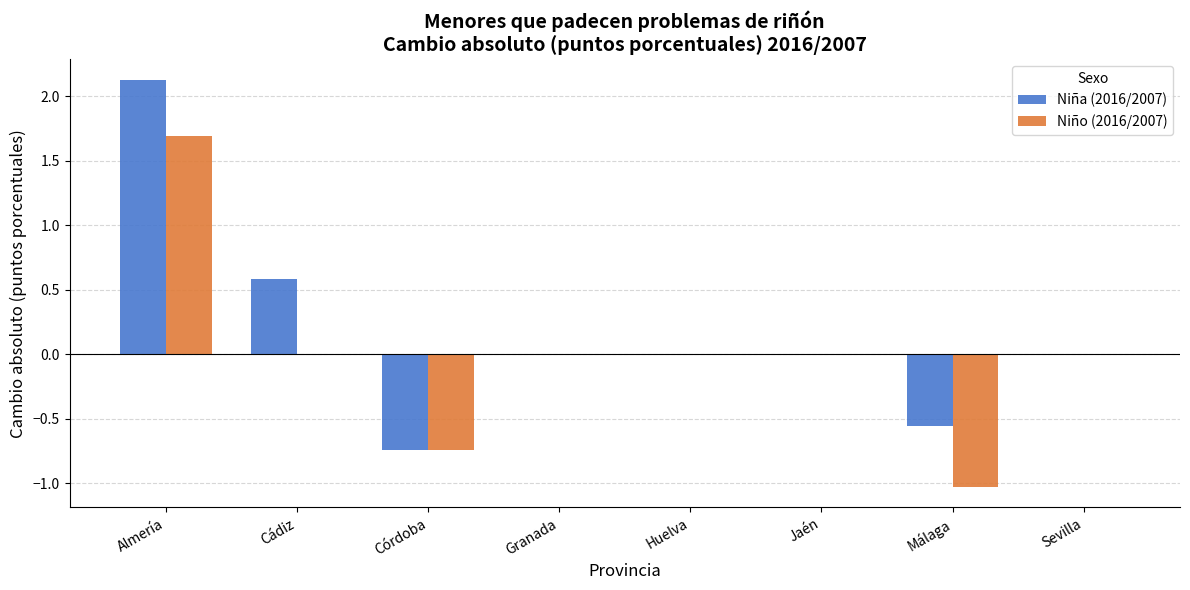

At which label does Niña (2016/2007) reach its peak?

Almería